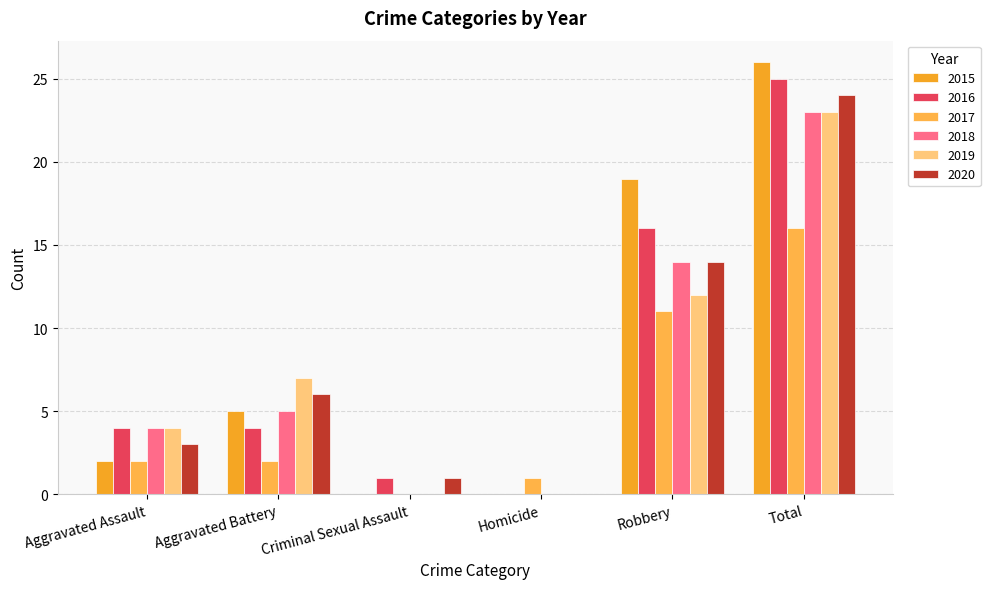

What is the label of the 2nd bar from the right?

Robbery